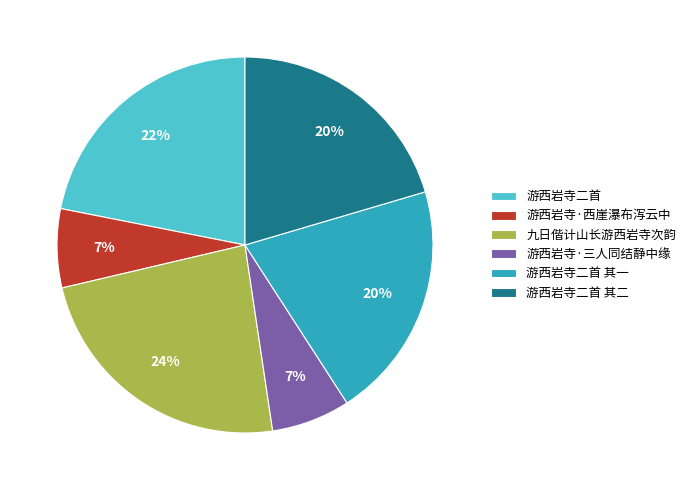

Does 游西岩寺二首 account for over 50% of the chart?

No